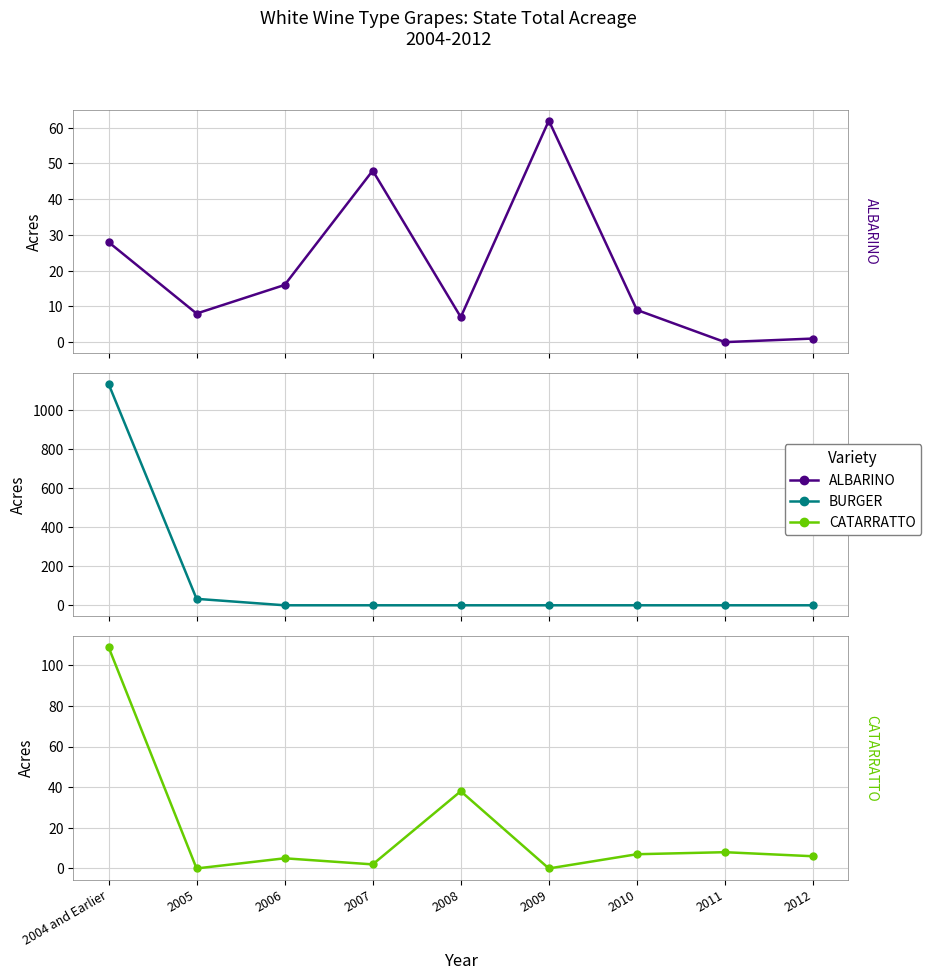

How many lines are shown in the chart?

3